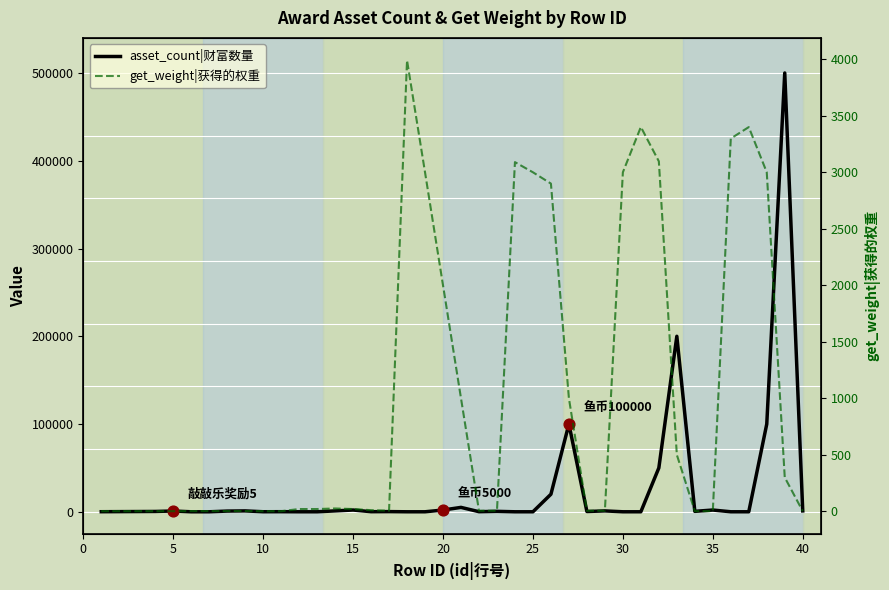

Which series has the largest total across all categories?

asset_count|财富数量